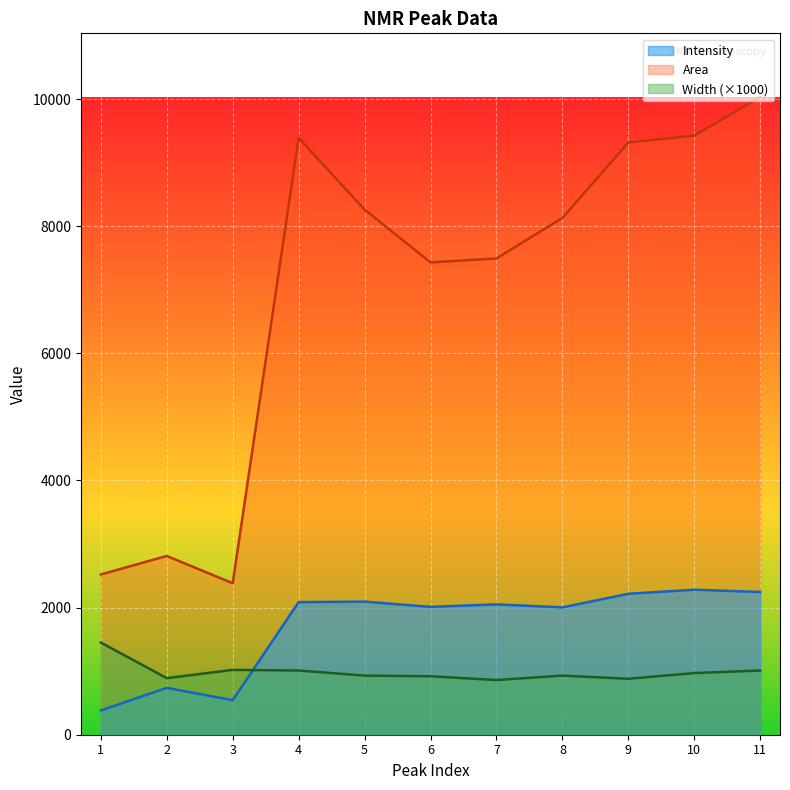

The Intensity series shows 543.3 at 3. True or false?

True